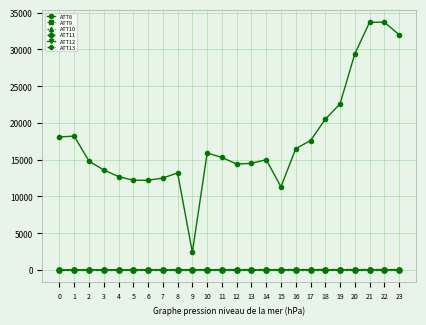

How many data points in ATT11 are above -10?

1